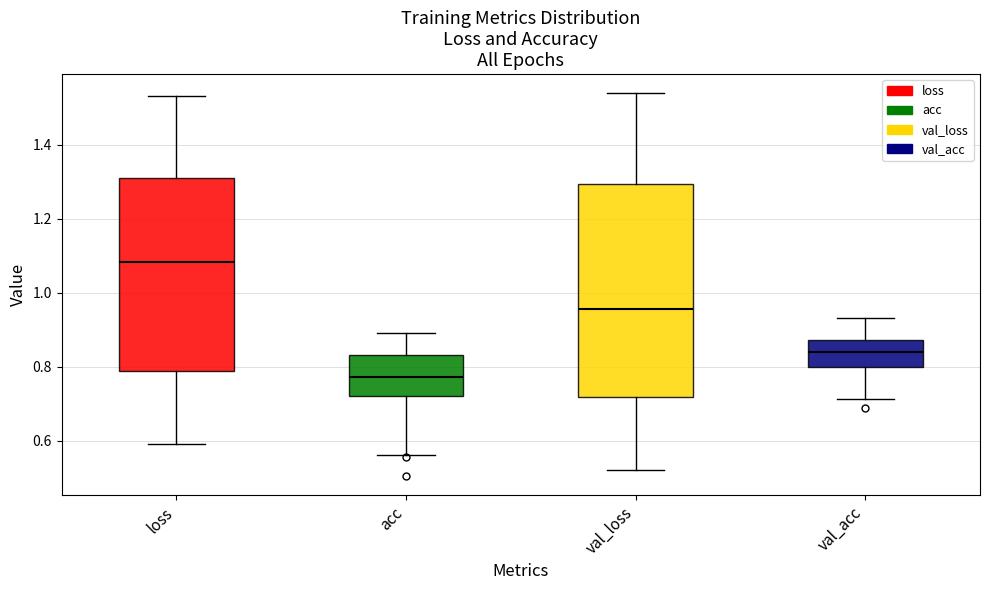

Where is the upper edge of the box for loss on the y-axis? The values are not printed on the chart, so give them approximately, as read against the axis.

1.30